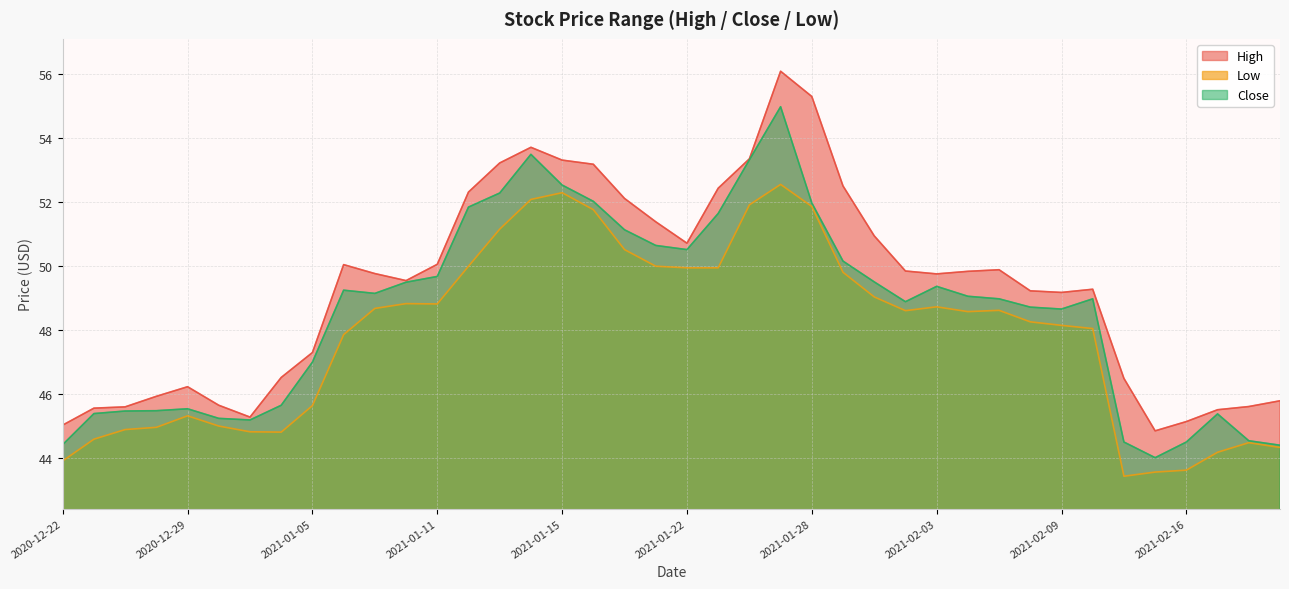

List the series in order of their overall mean, highest first.

High, Close, Low